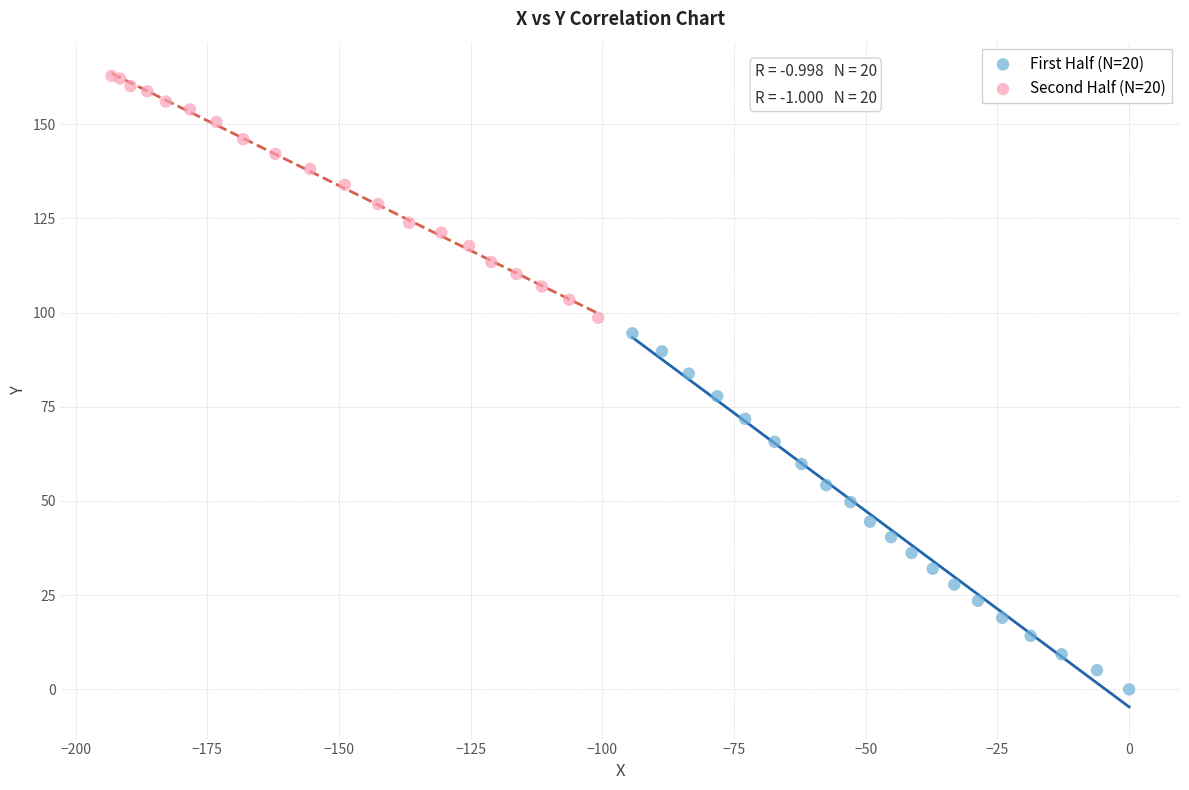

Which series reaches the maximum Y coordinate?

Second Half (N=20)